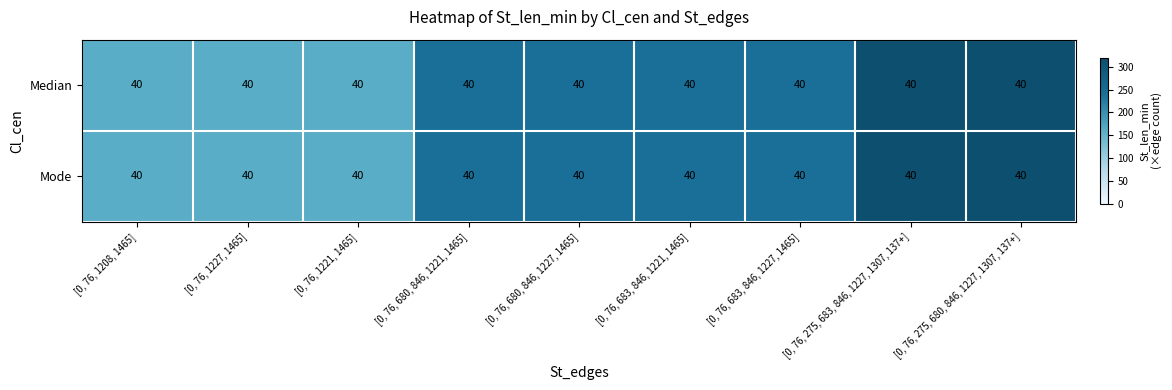

At how many categories does at least one series exceed 243?

2